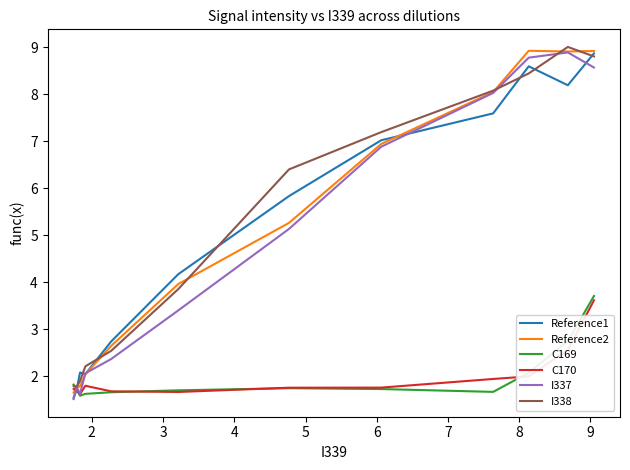

True or false: C169 and Reference1 cross at least once.

True